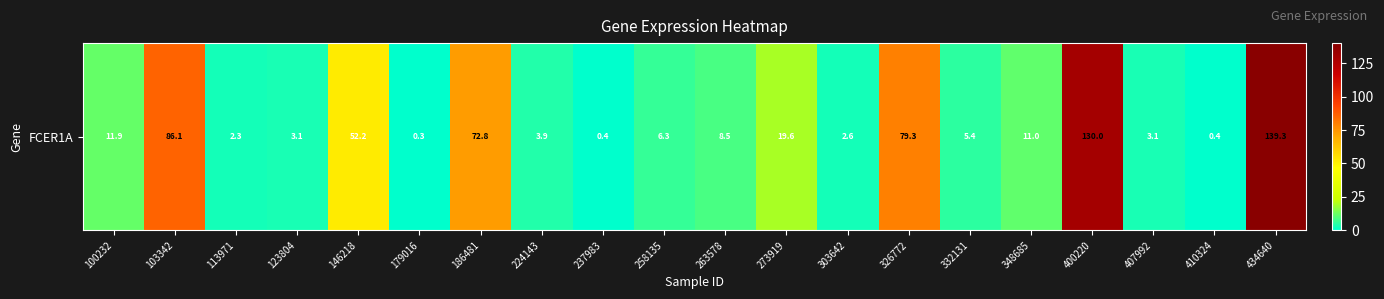

List the labels in order of value, smallest first.

179016, 237983, 410324, 113971, 303642, 407992, 123804, 224143, 332131, 258135, 263578, 348685, 100232, 273919, 146218, 186481, 326772, 103342, 400220, 434640